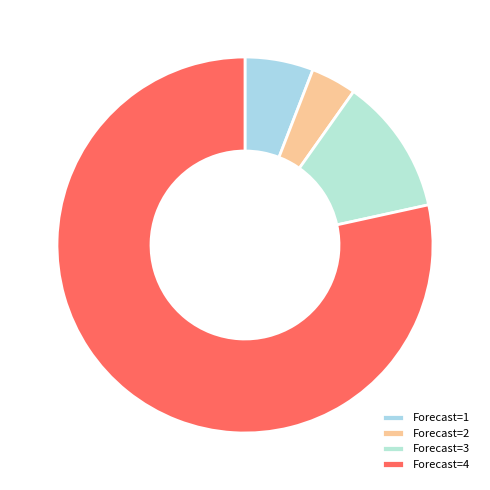

How many slices are in this pie chart?

4